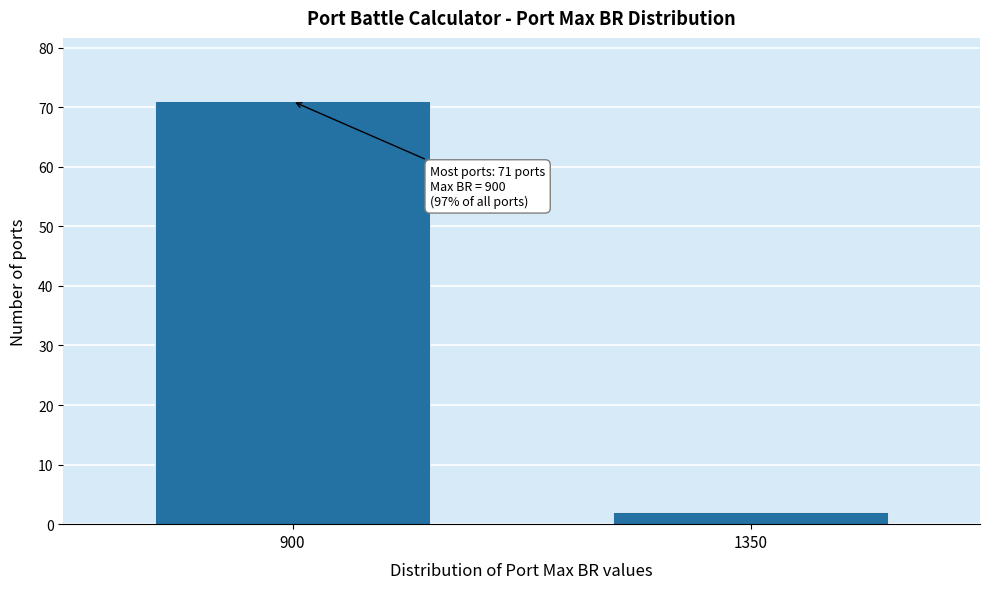

Reading right to left, extract all data points from this chart.

2	71